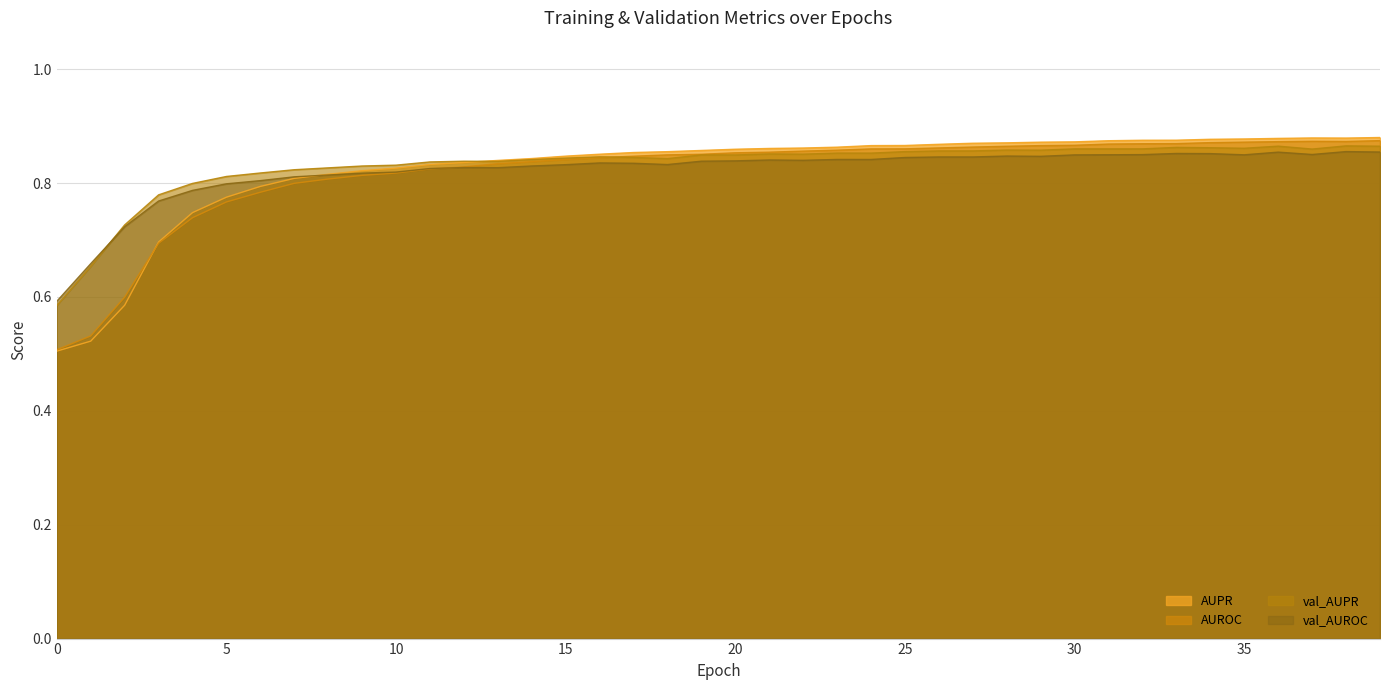

Where is the first local minimum for AUPR?

38